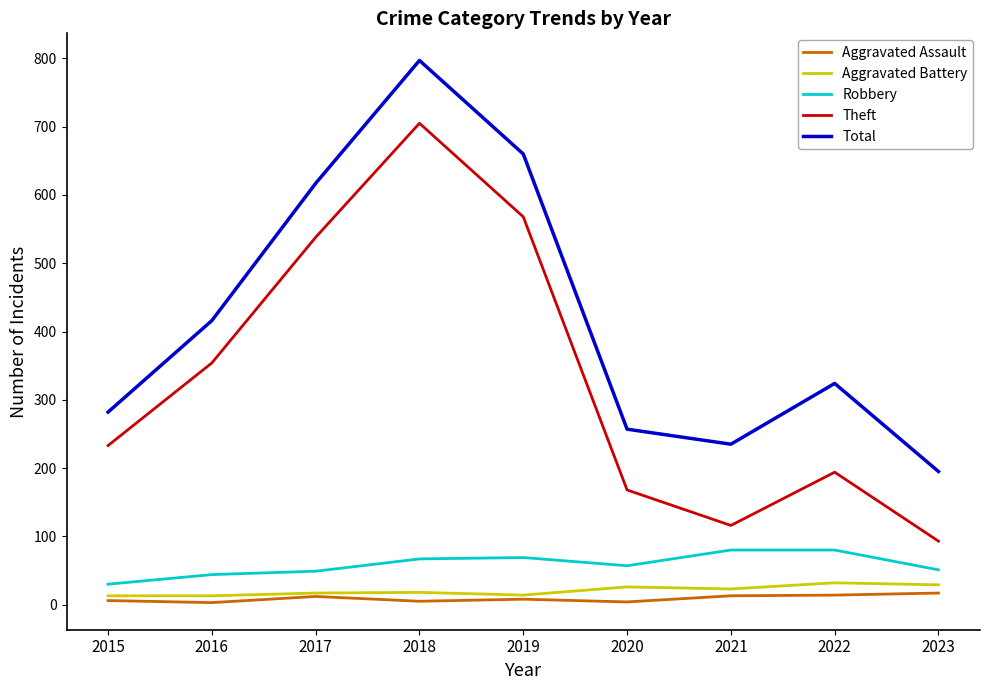

What is the average value of the Theft series?

330